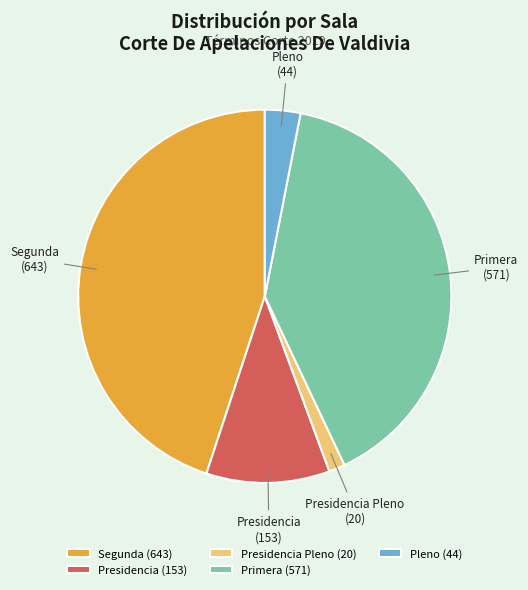

Count the number of slices in the pie.

5